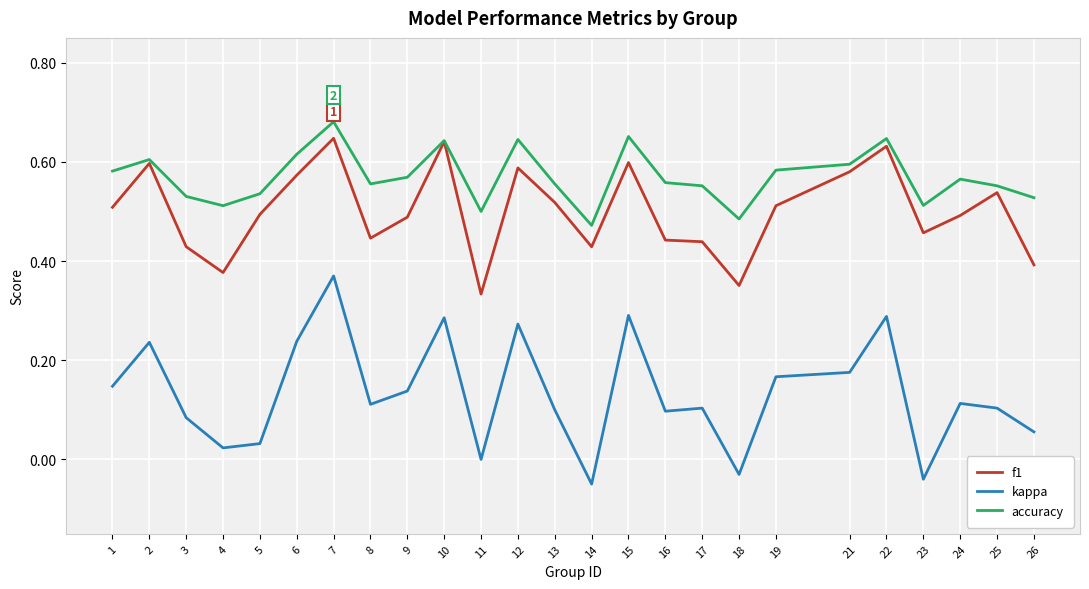

Rank the series by their average value, from lowest to highest.

kappa, f1, accuracy